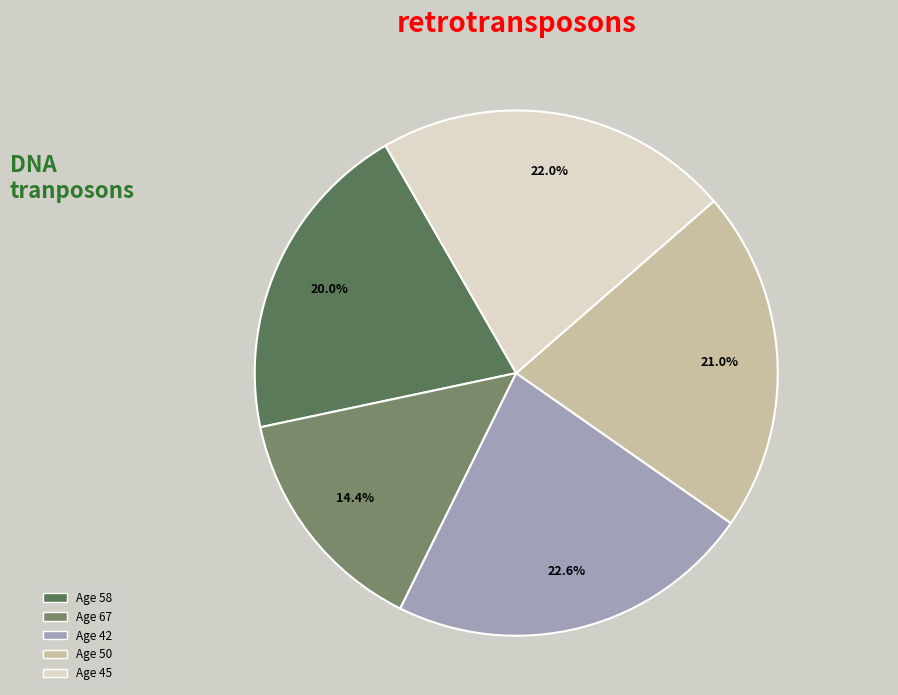

How many segments does this pie chart have?

5